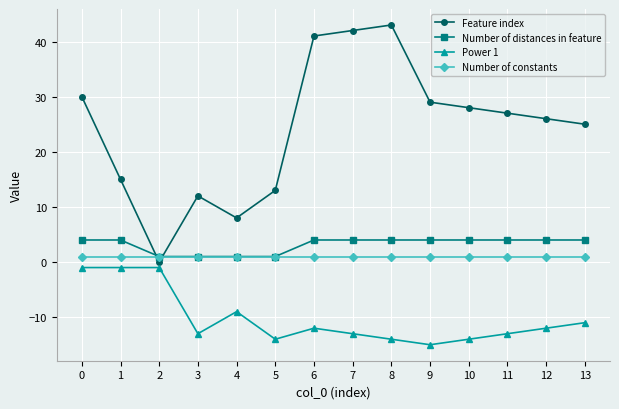

Where is the first local minimum for Feature index?

2